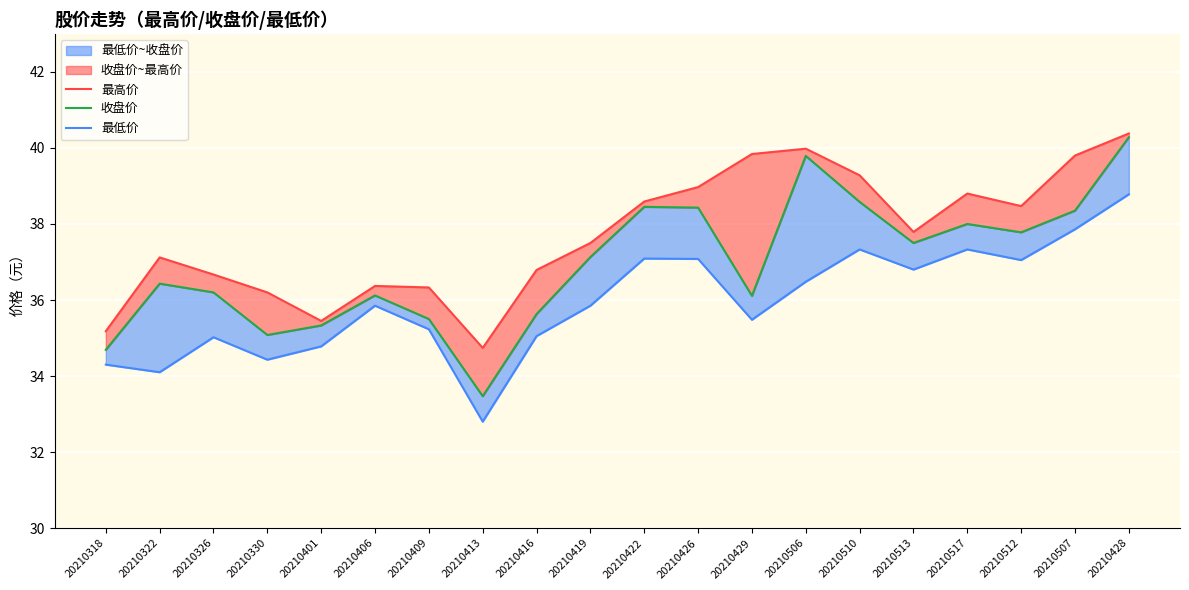

Where is 最高价 nearest to the value 37?

20210322